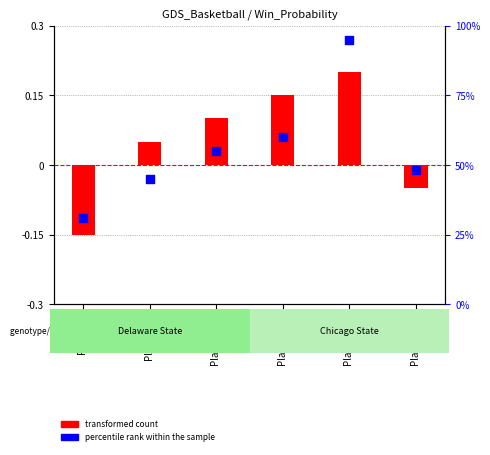

Which series contains the lowest Y value?

transformed count